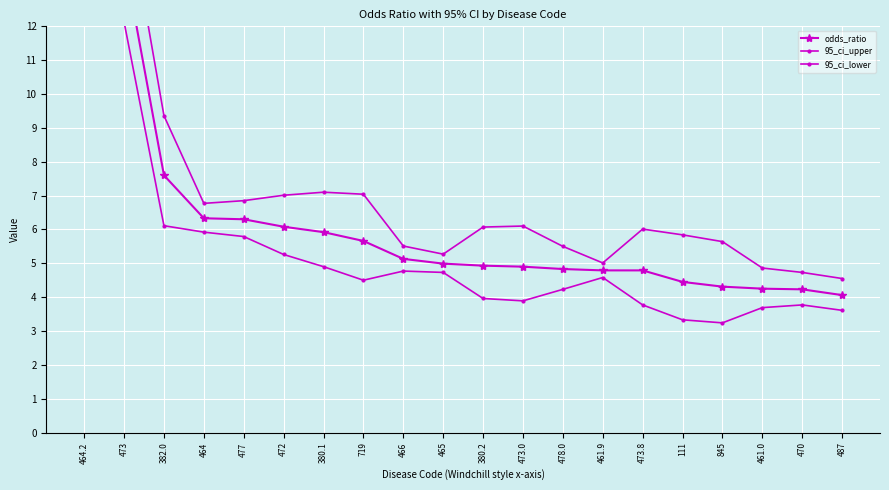

List the labels in order of 95_ci_upper value, smallest first.

487, 470, 461.0, 461.9, 465, 478.0, 466, 845, 111, 473.8, 380.2, 473.0, 464, 477, 472, 719, 380.1, 382.0, 473, 464.2